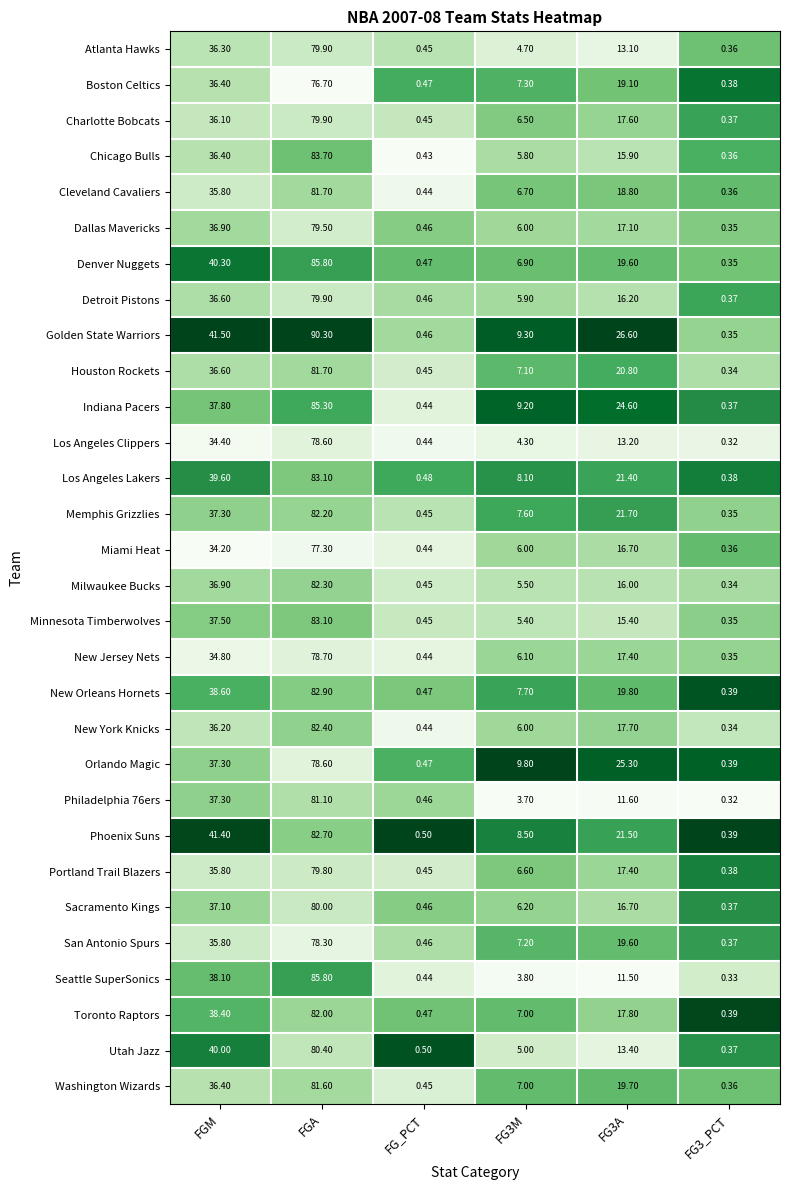

Which series changed the most between FGM and FG3_PCT?

Golden State Warriors